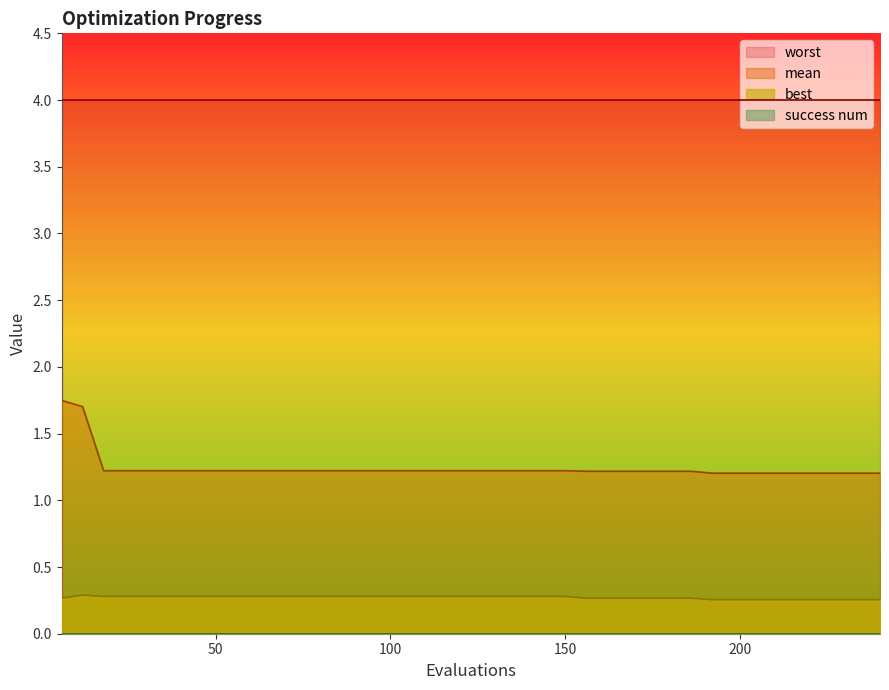

Which label corresponds to the largest value in the chart?

6